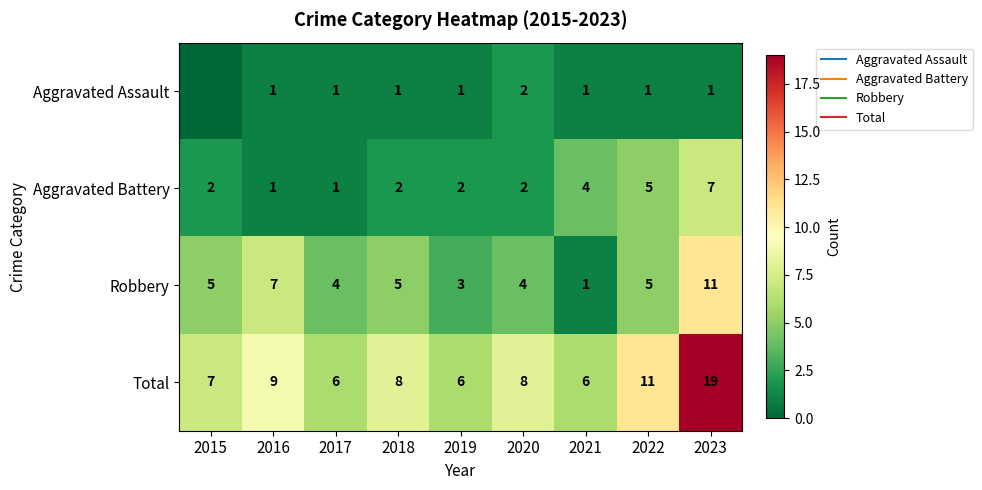

What is the difference between the second highest and second lowest values in the Total series?

5